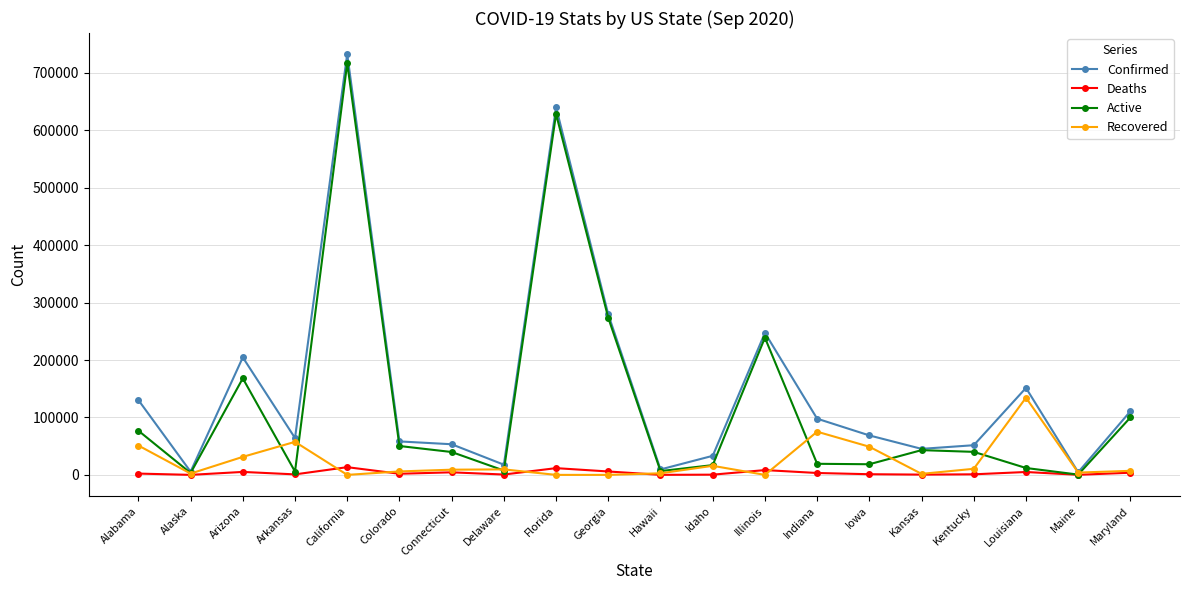

What is the label of the 1st point from the left?

Alabama